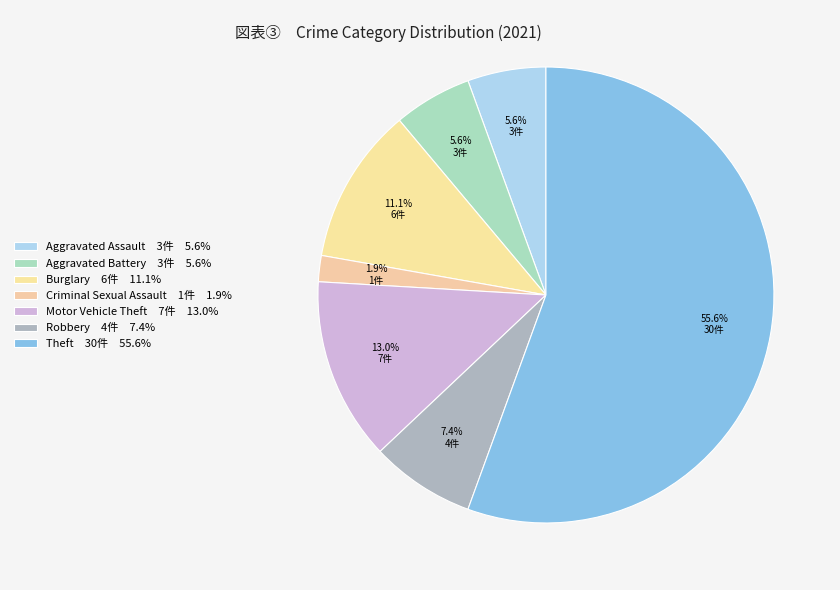

What is the total percentage of Criminal Sexual Assault and Aggravated Assault?

7.4%